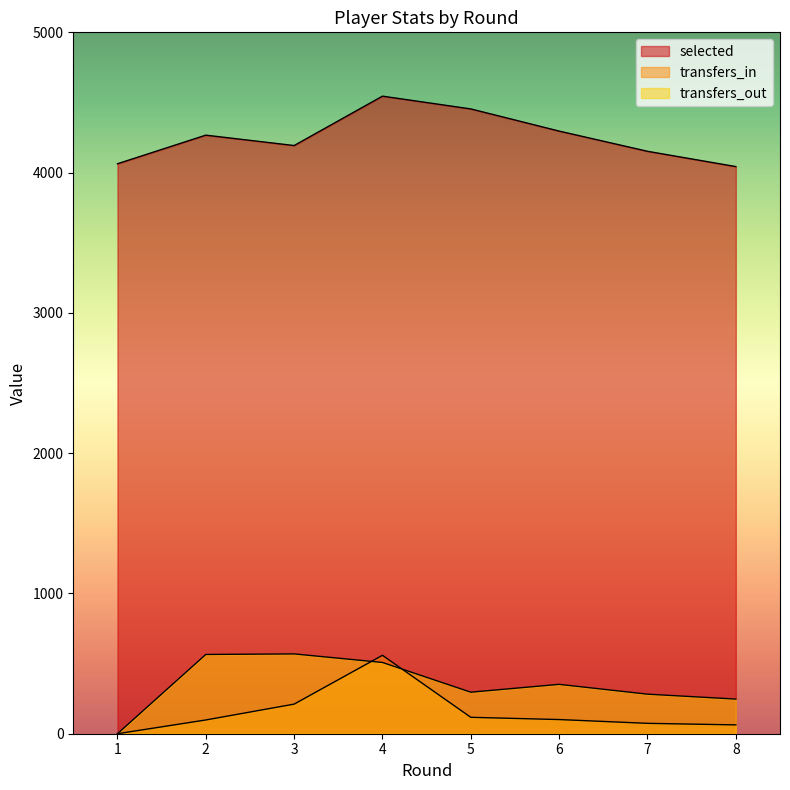

Which category has the lowest value in the transfers_out series?

1